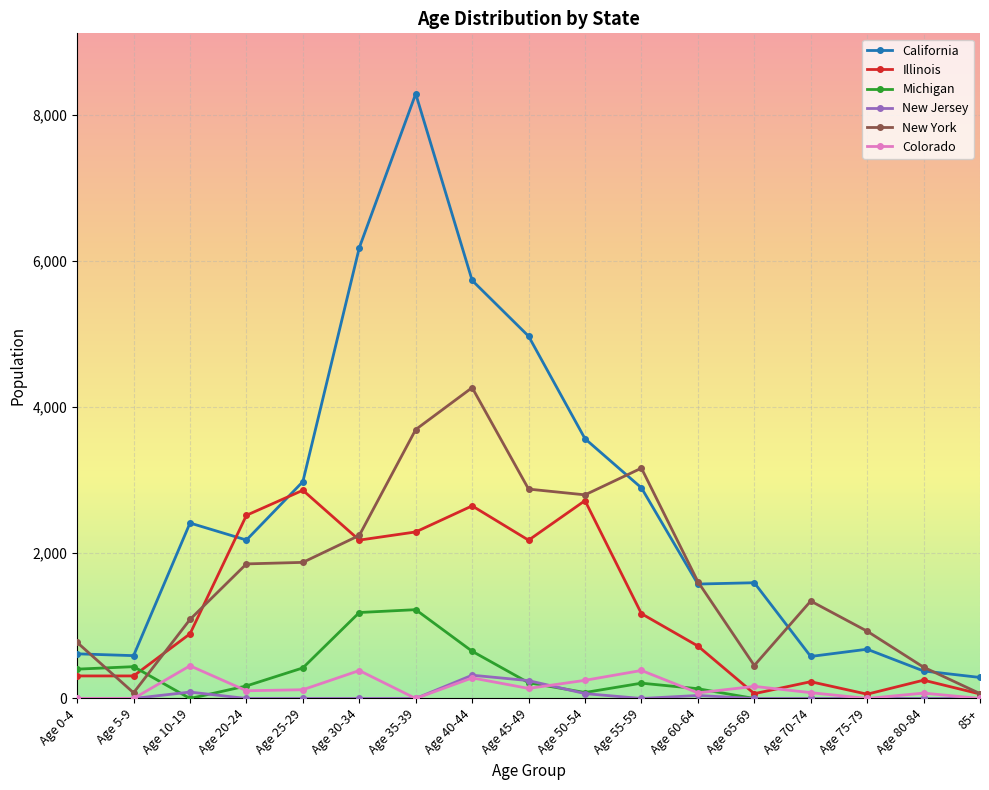

What is the total value across all series at Age 45-49?

10601